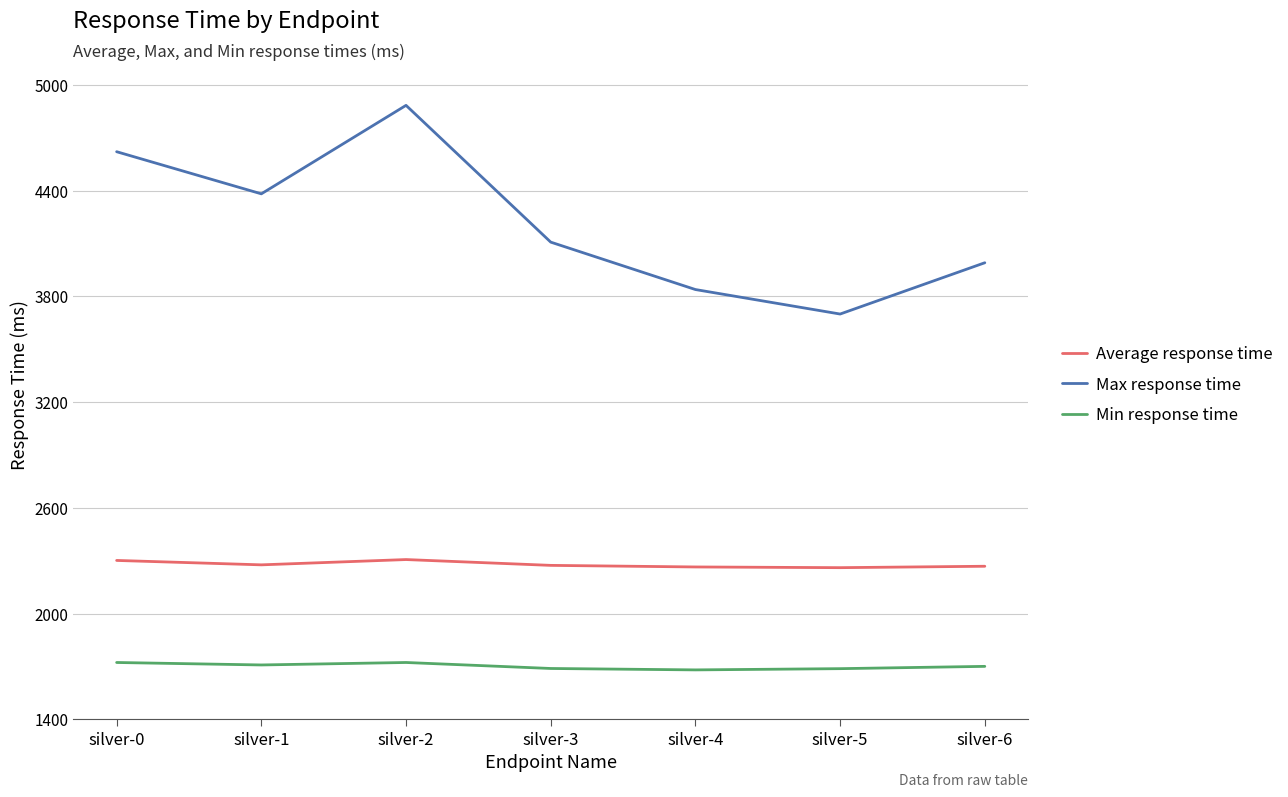

Is it true that Max response time equals 4621 at silver-0?

True